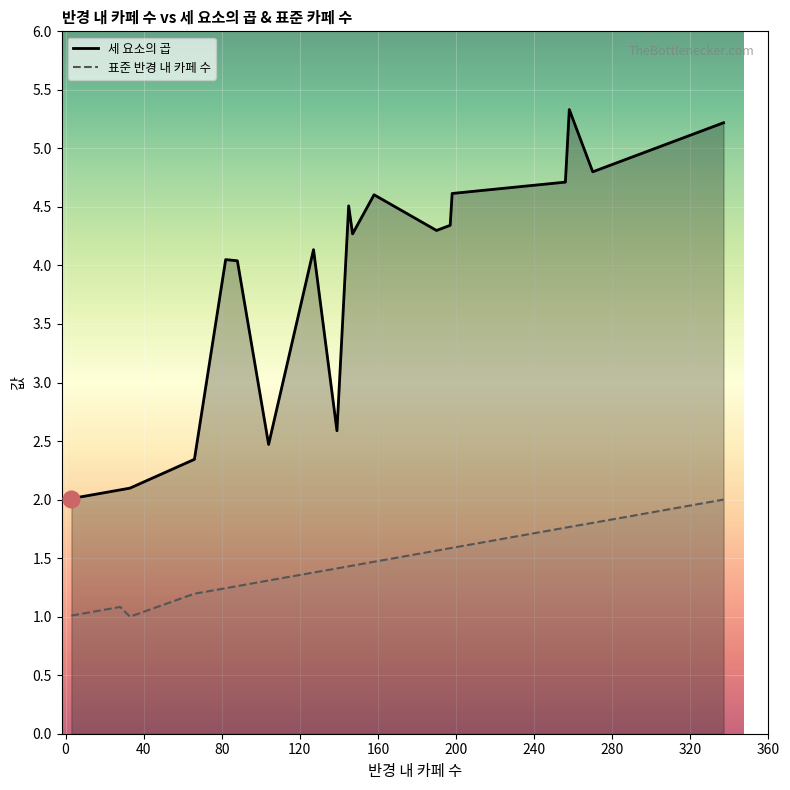

What is the maximum value shown in the chart?

5.3